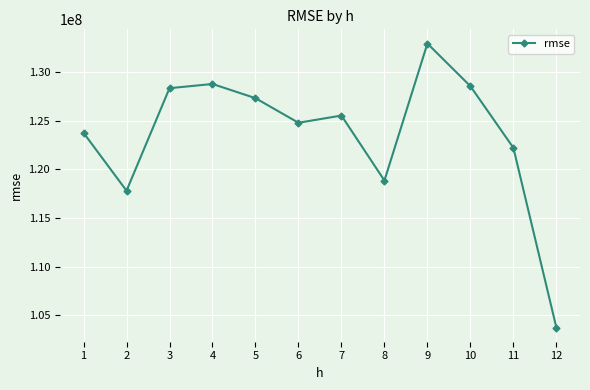

At which label does the data first exceed 125531746?

3